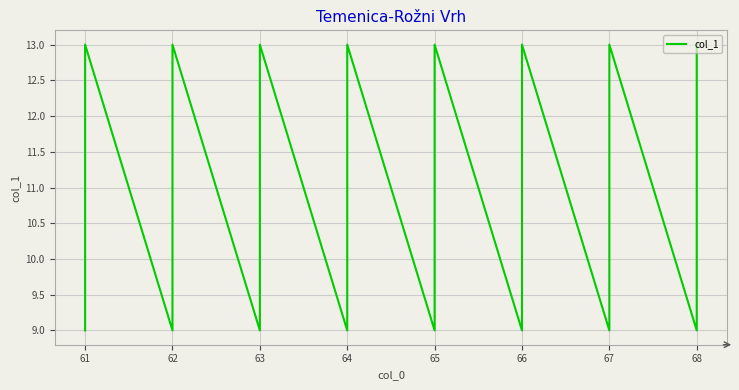

True or false: the data has more than 2 interior local peaks.

True